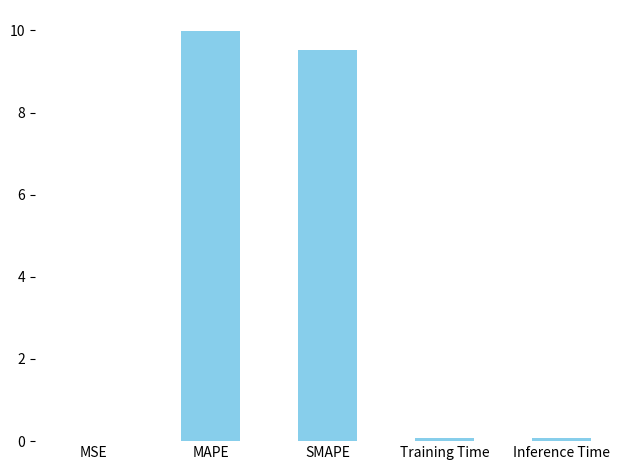

Which has a higher value, MAPE or MSE?

MAPE